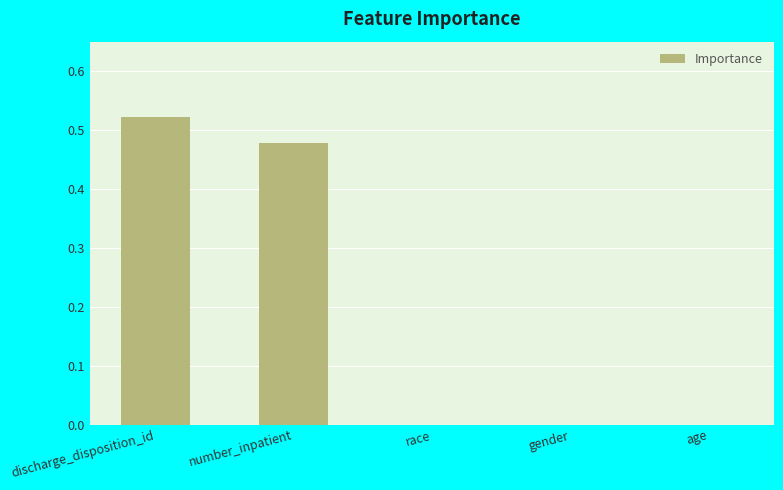

Between discharge_disposition_id and age, which is larger?

discharge_disposition_id